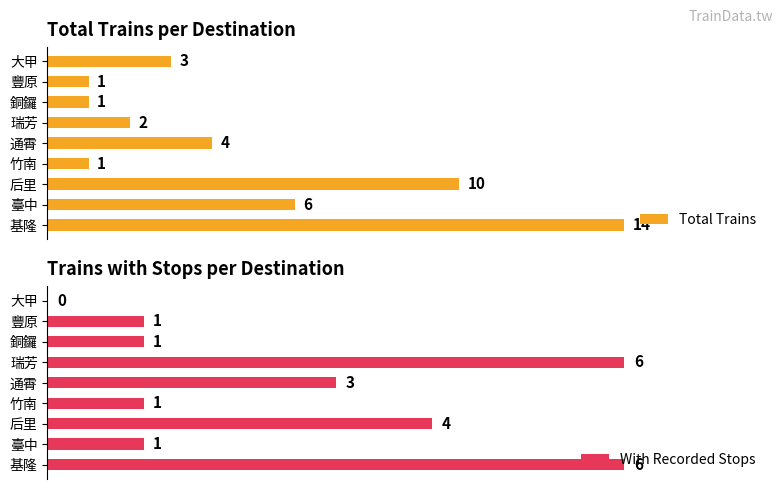

At which label is Total Trains closest to 7?

臺中